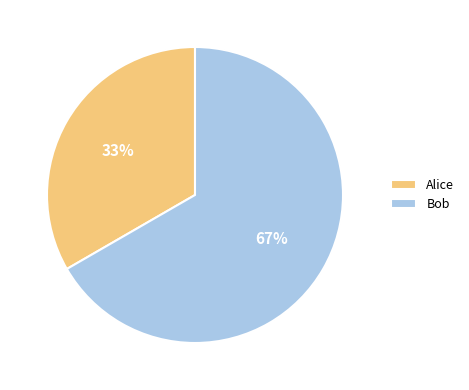

Rank the categories by value from lowest to highest.

Alice, Bob